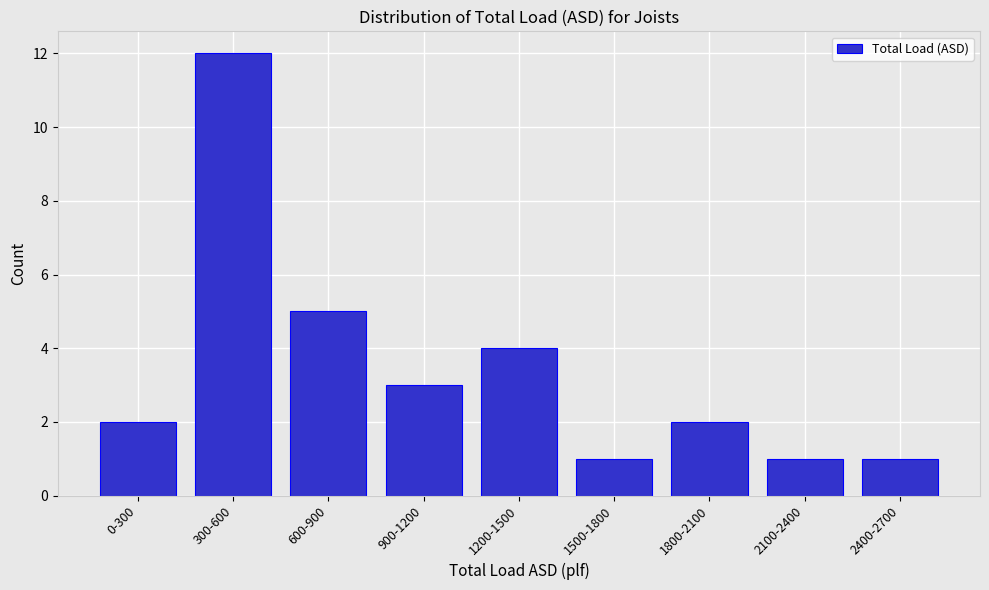

Reading left to right, extract all data points from this chart.

2	12	5	3	4	1	2	1	1